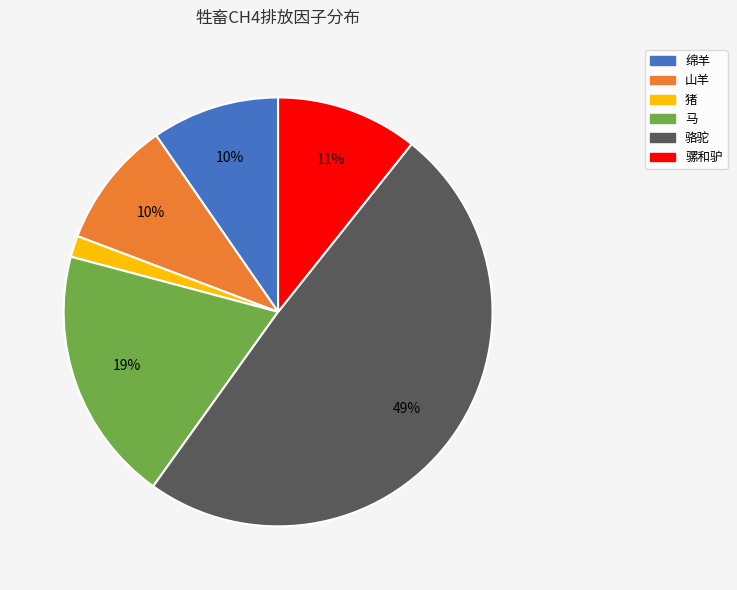

Combined, do 骡和驴 and 骆驼 account for over 50%?

Yes